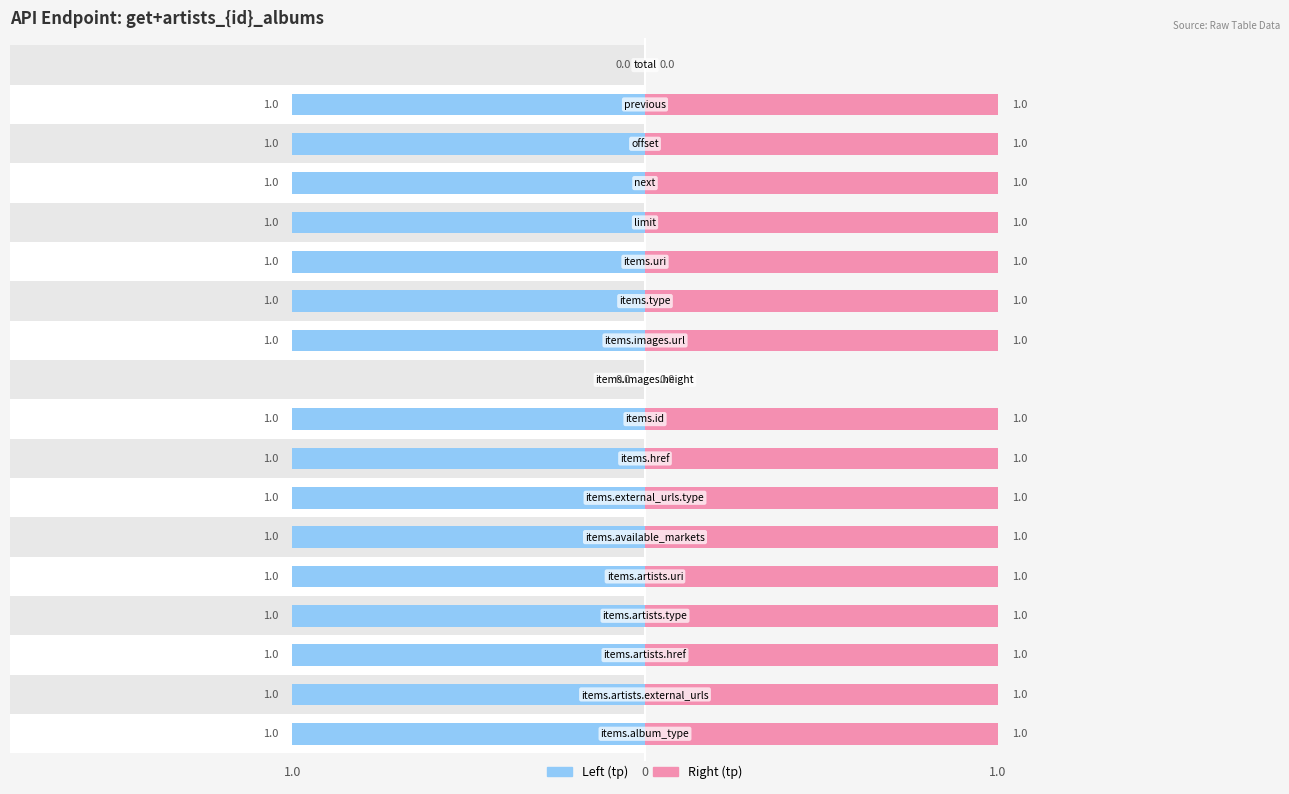

At how many categories does at least one series exceed 0?

16